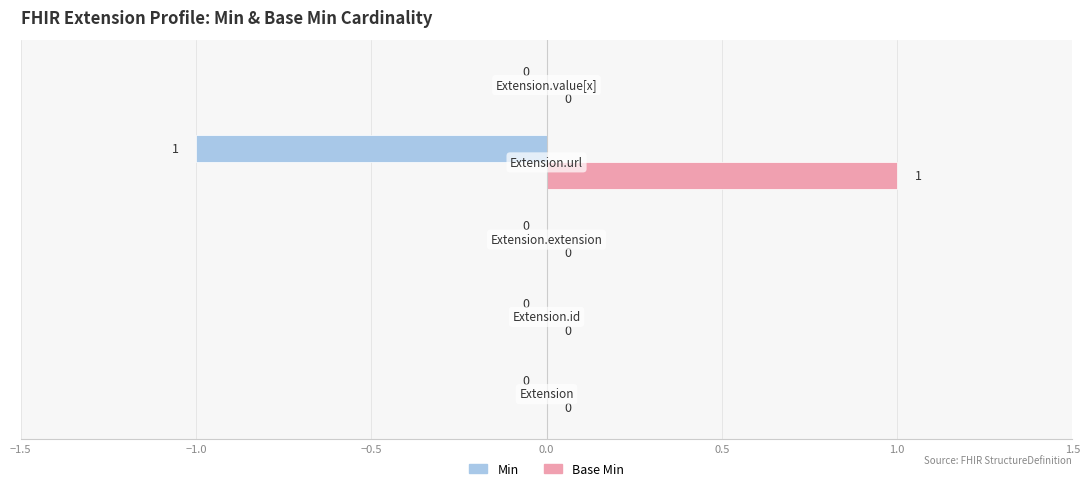

How many Base Min values are between 0 and 1?

5